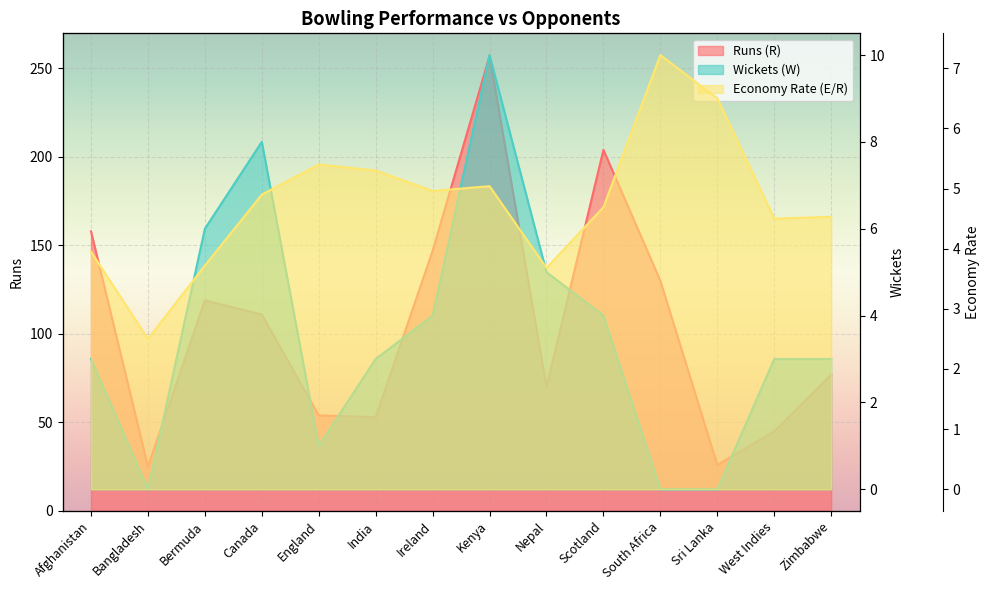

Between Afghanistan and England, which is larger?

Afghanistan